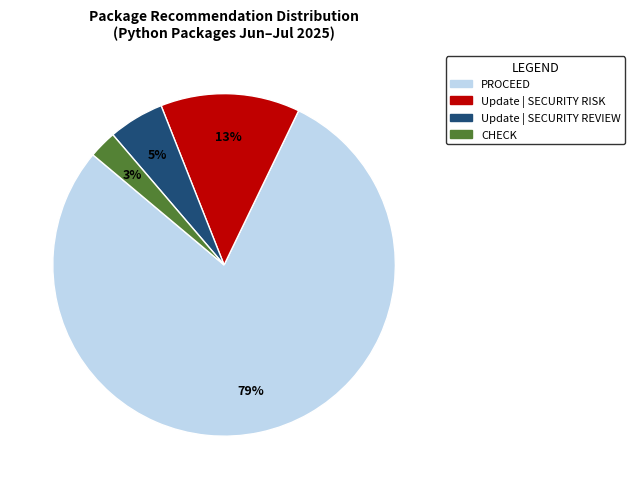

Which slice is the smallest?

CHECK